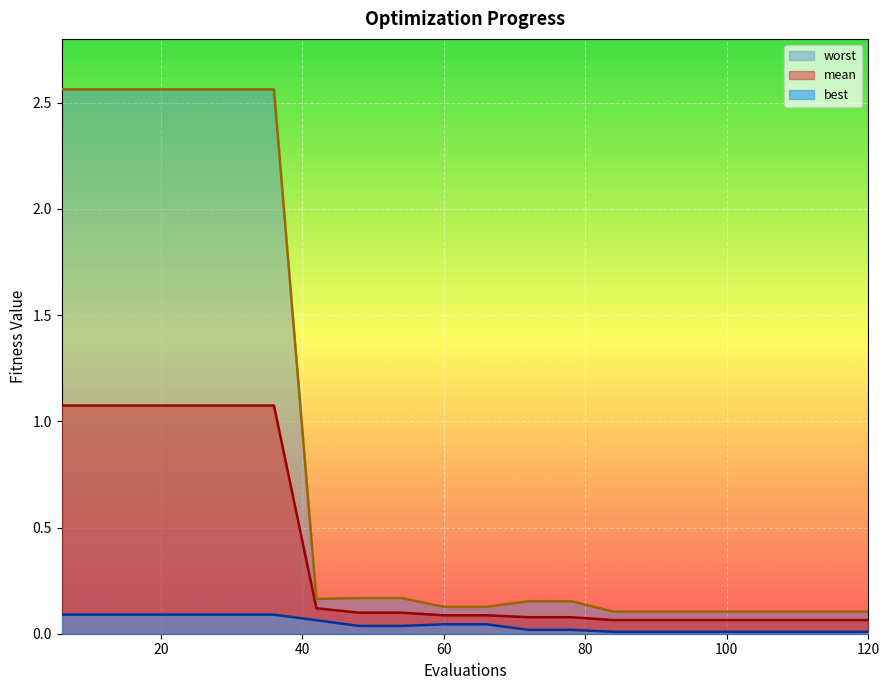

Which category has the highest value in the best series?

6